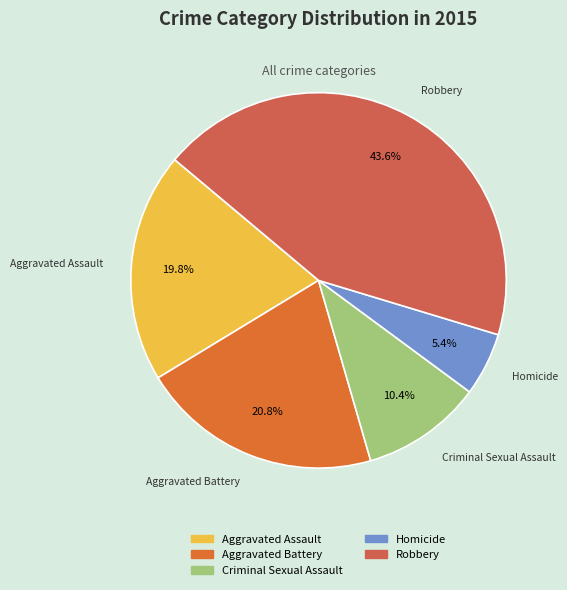

To the nearest percent, what percentage of the pie is Criminal Sexual Assault?

10%